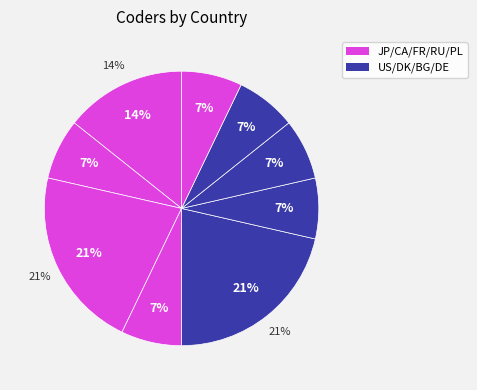

Is the sum of DE and RU greater than half?

No